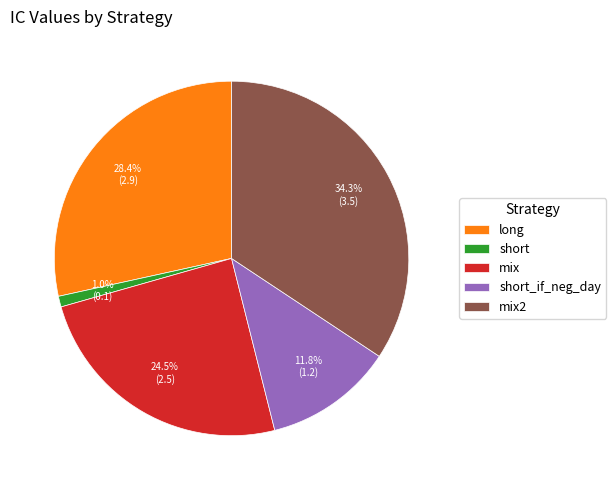

To the nearest percent, what percentage of the pie is short?

1%